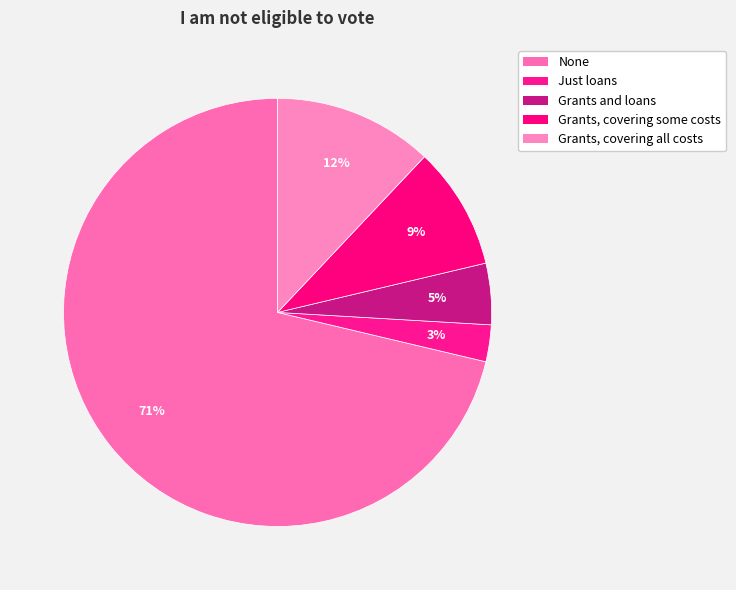

Which category accounts for the majority?

None